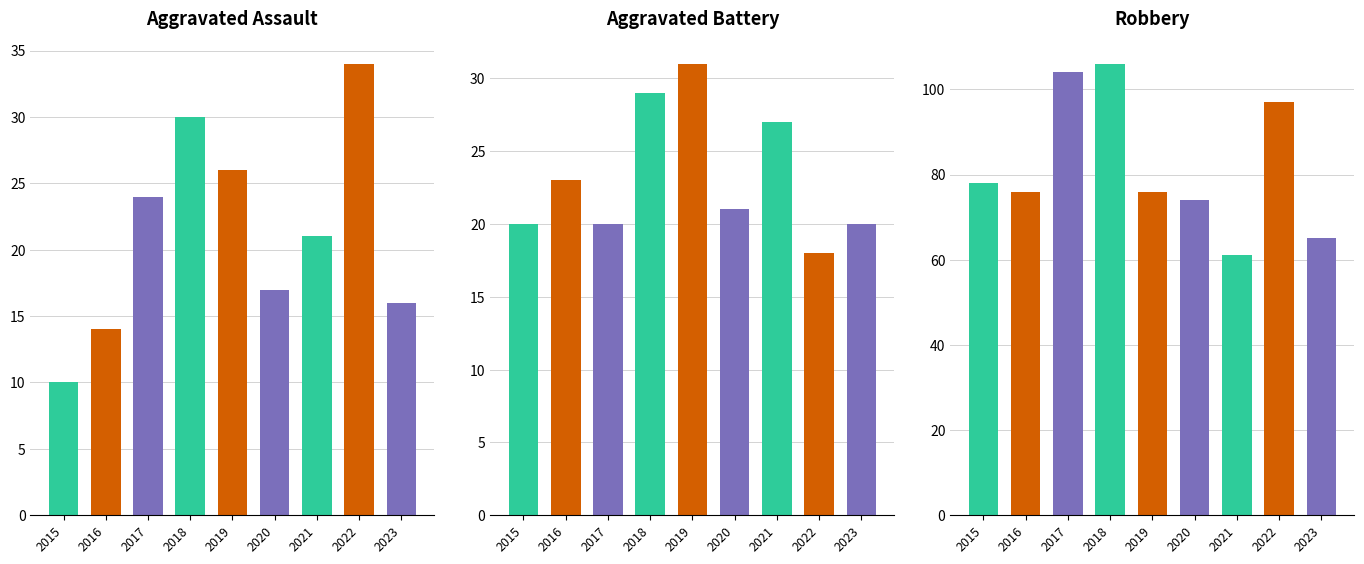

Count the number of data series in this chart.

3